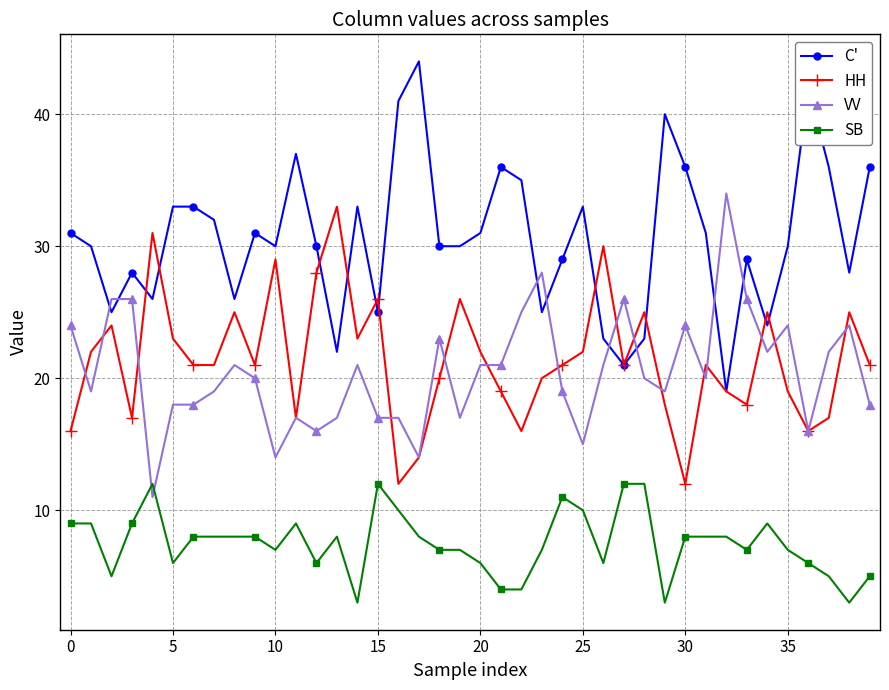

What is the value of the SB point at the 19th from the left?

7